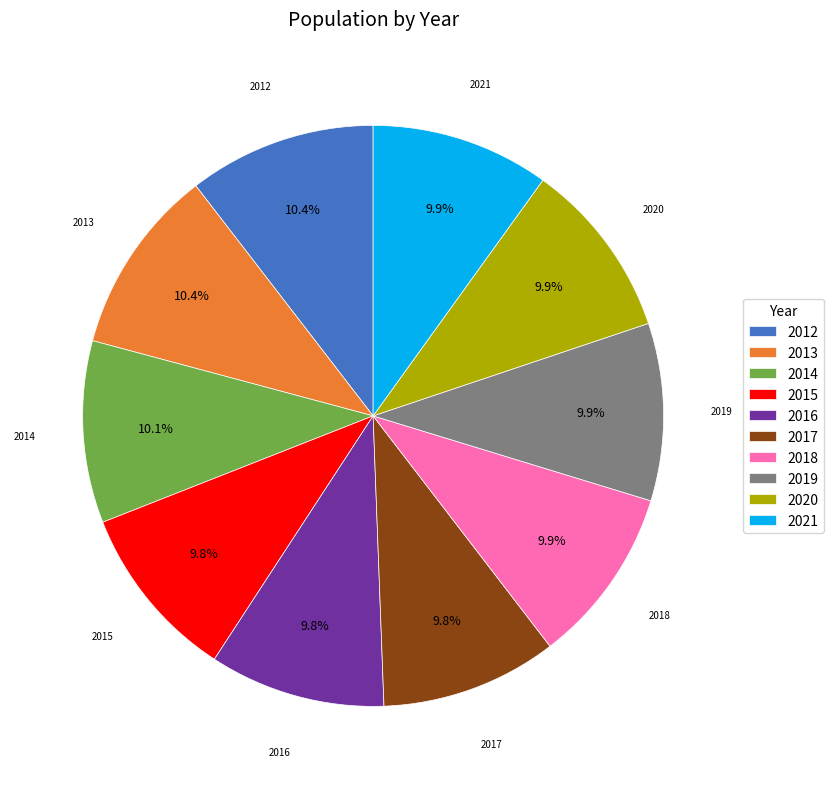

What is the ratio of the value at 2015 to the value at 2016?

1.0